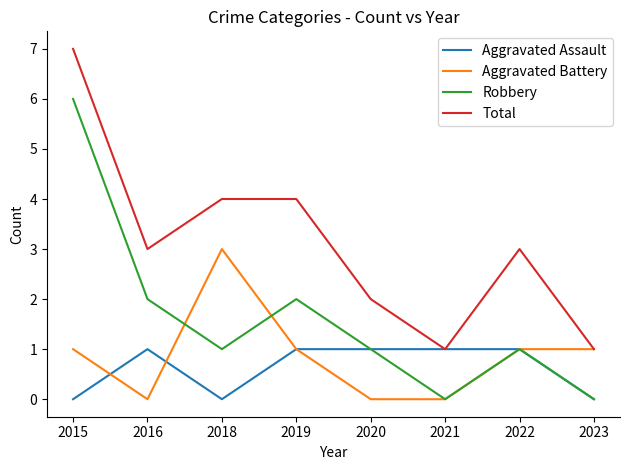

Which label corresponds to the largest value in the chart?

2015